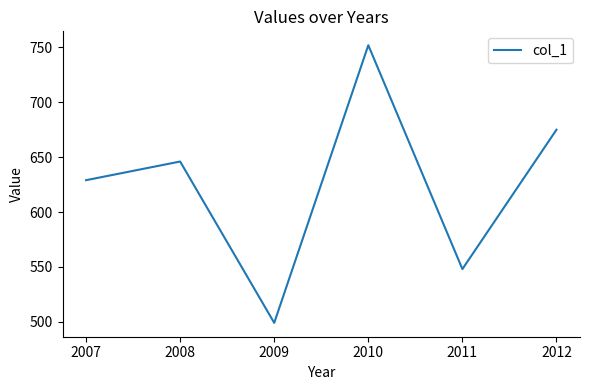

Between 2008 and 2009, which is larger?

2008